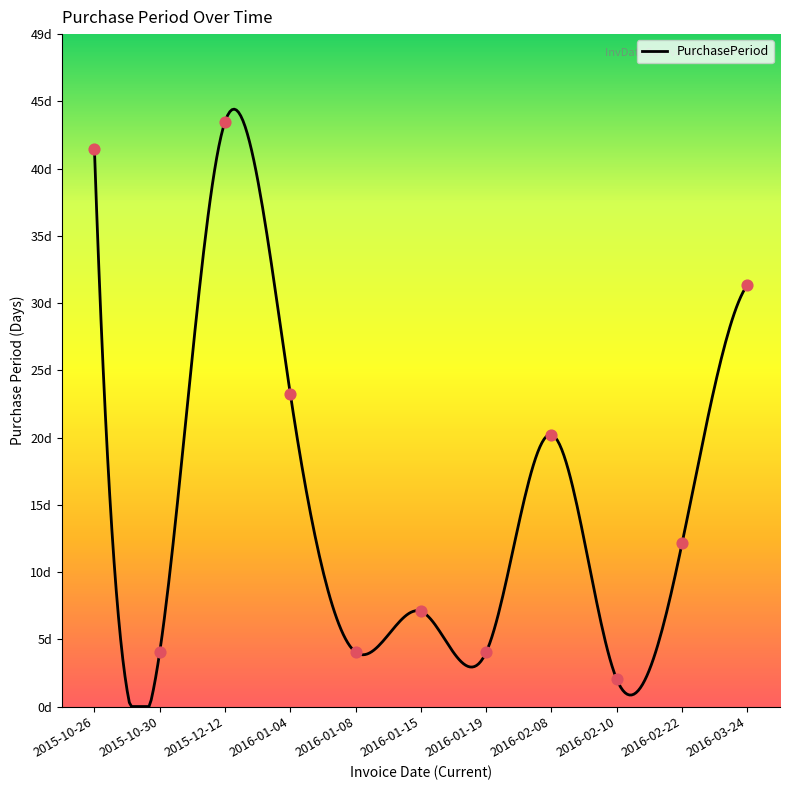

What is the change in value from 2016-01-08 to 2016-02-22?

+8